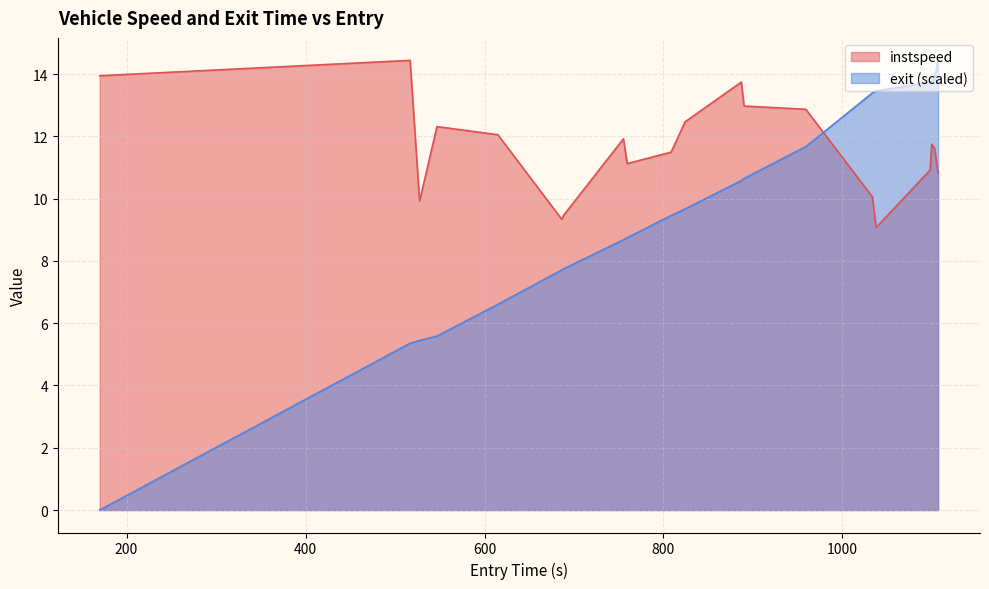

Which series changed the most between 1033.4878532141431 and 1037.5552396244211?

instspeed